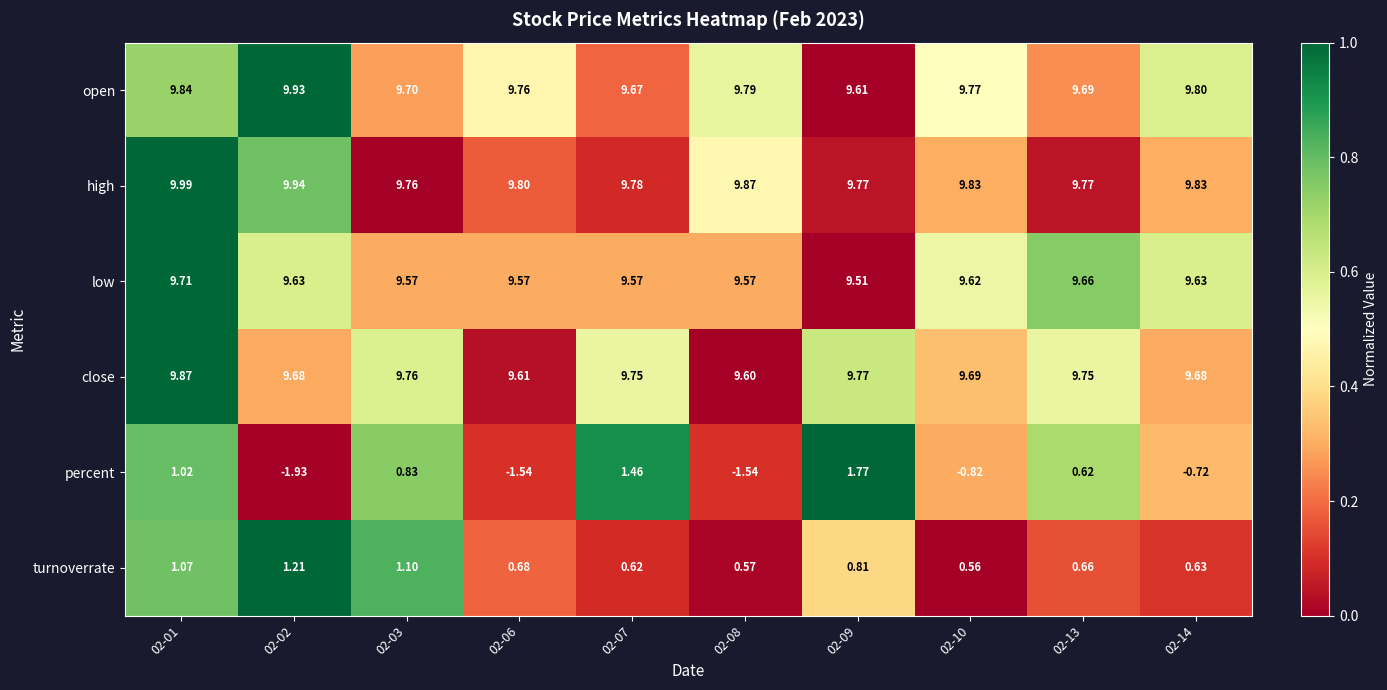

Rank the series at 02-10 from lowest to highest value.

percent, turnoverrate, low, close, open, high